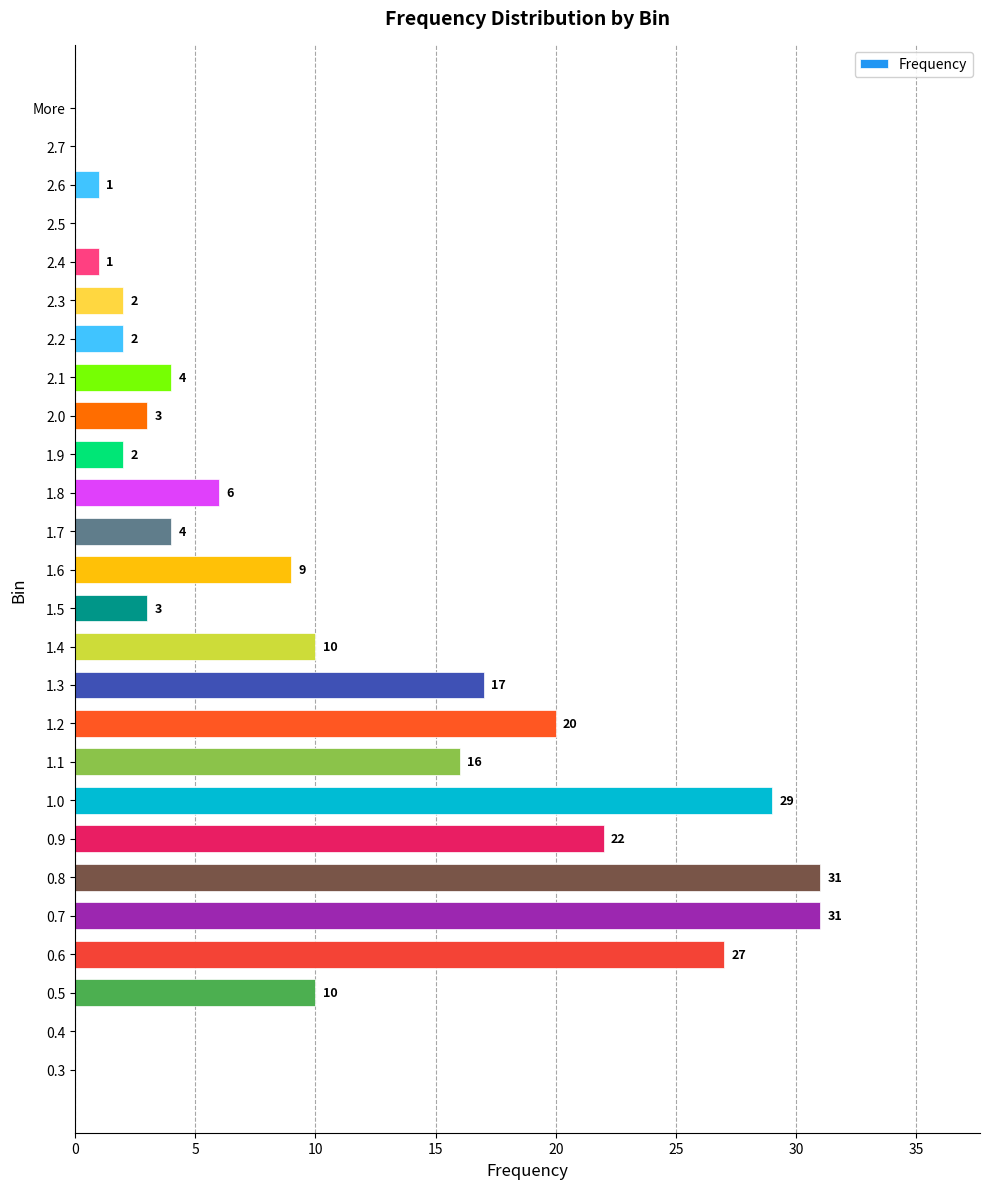

True or false: the data shows 10 at 1.3.

False